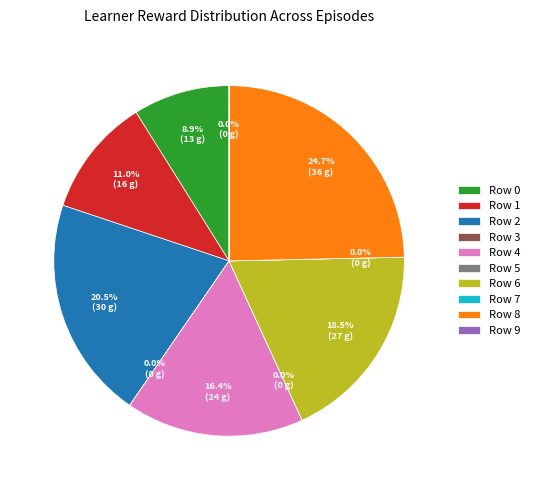

What portion of the pie excludes Row 6?

81.5%